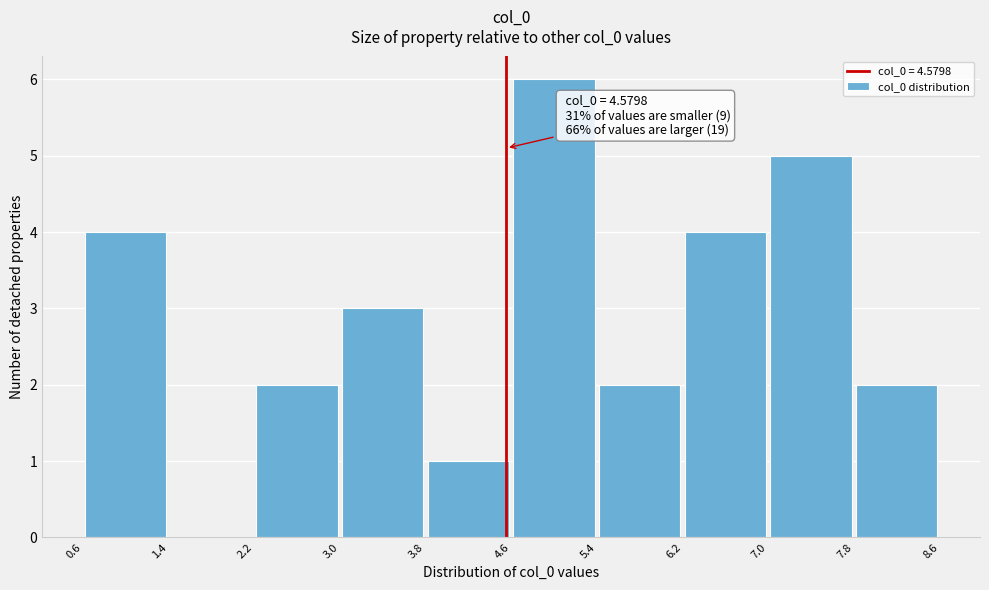

Which range on the x-axis has the tallest bar?

4.6 to 5.4